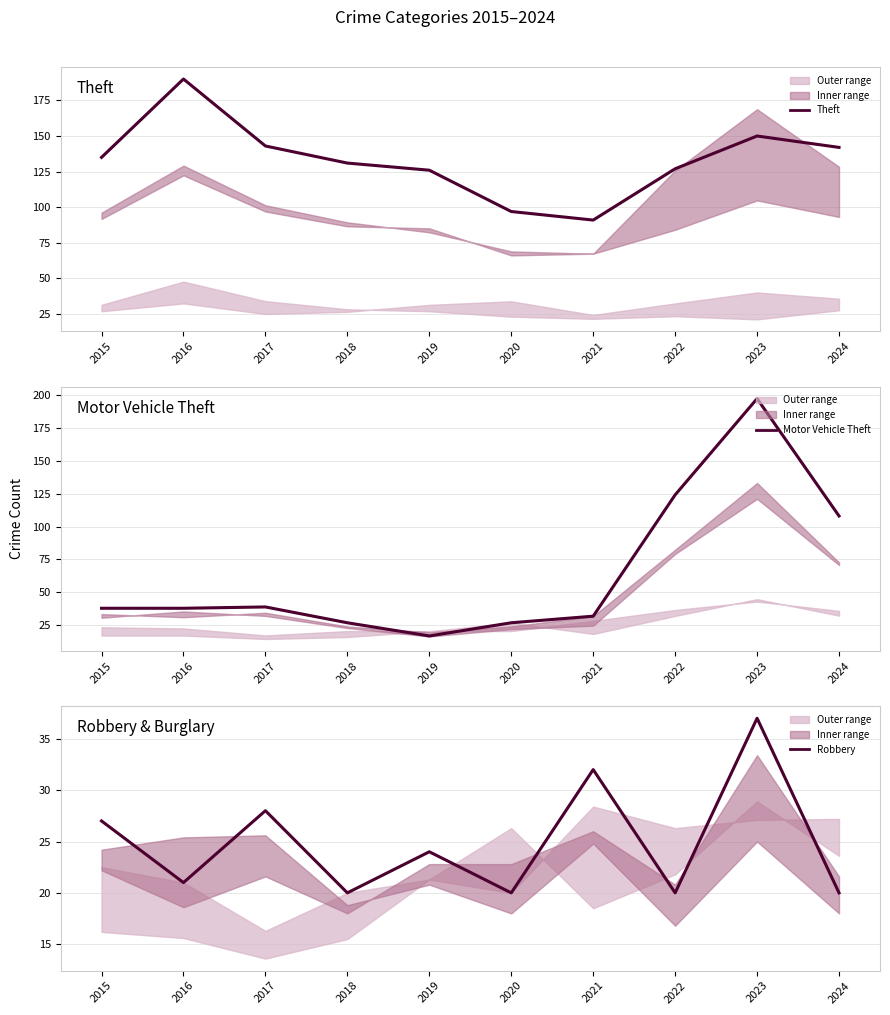

Read the Motor Vehicle Theft value at 2020.

27